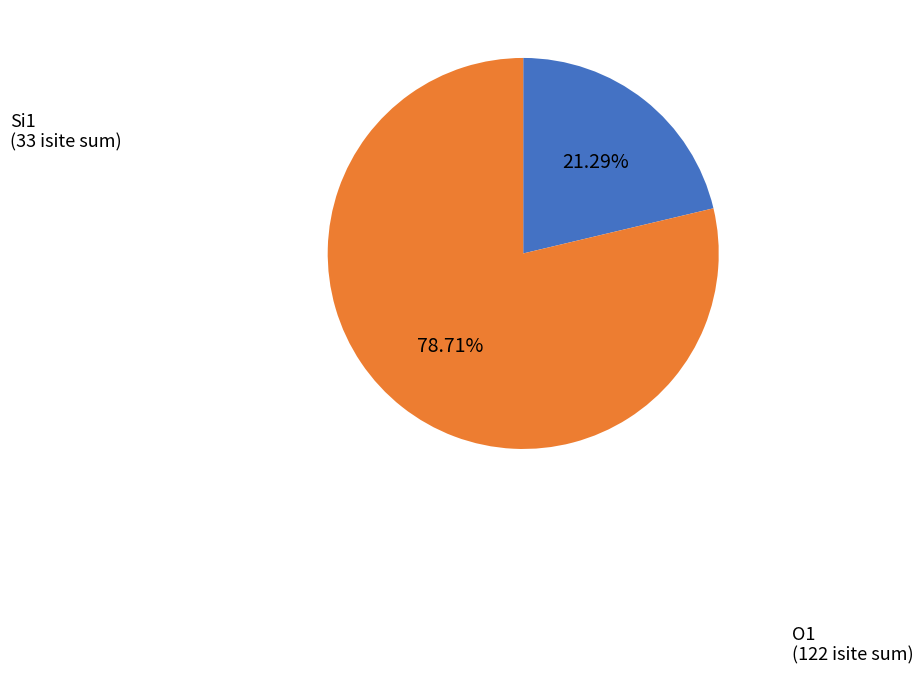

Does any single category account for the majority?

Yes